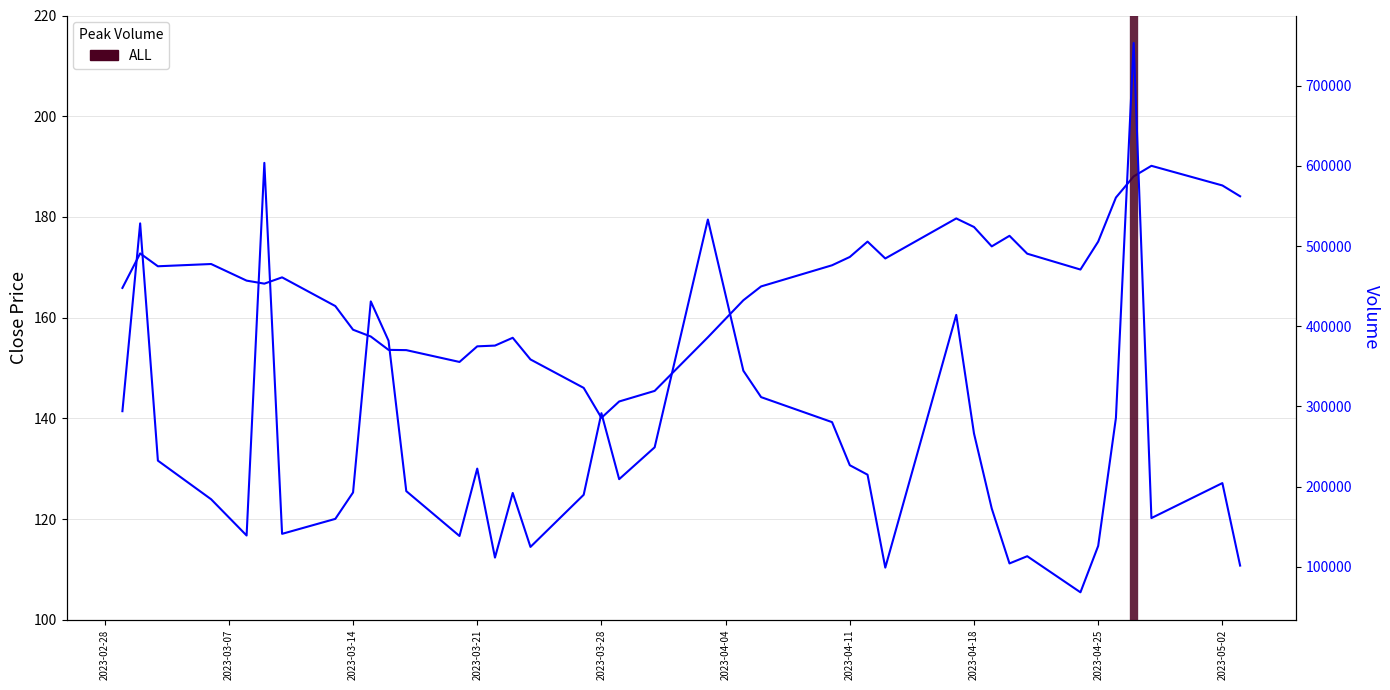

Does the chart have visible grid lines?

Yes